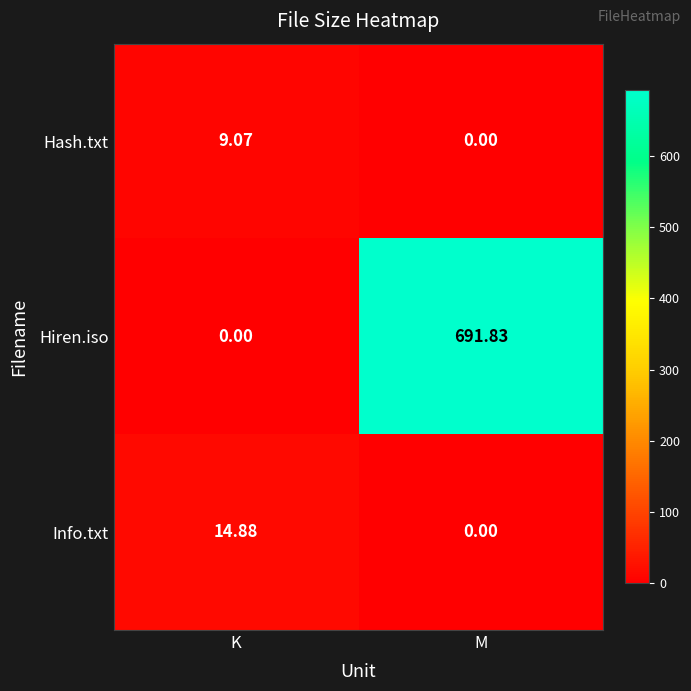

Rank the series by their maximum value, from highest to lowest.

Hiren.iso, Info.txt, Hash.txt